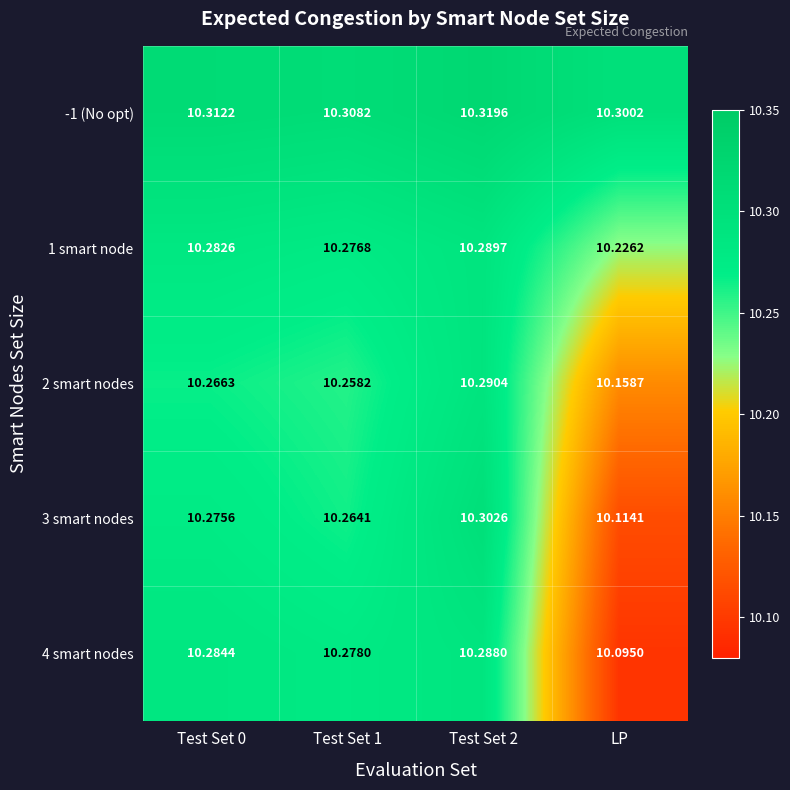

At which label is 2 smart nodes closest to 10?

LP